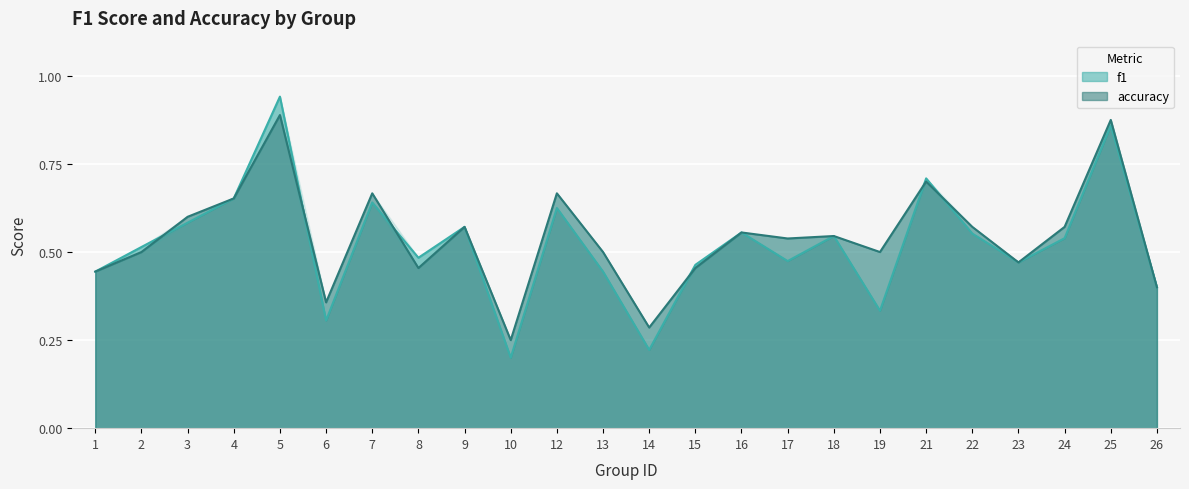

At which label does accuracy reach its minimum?

10